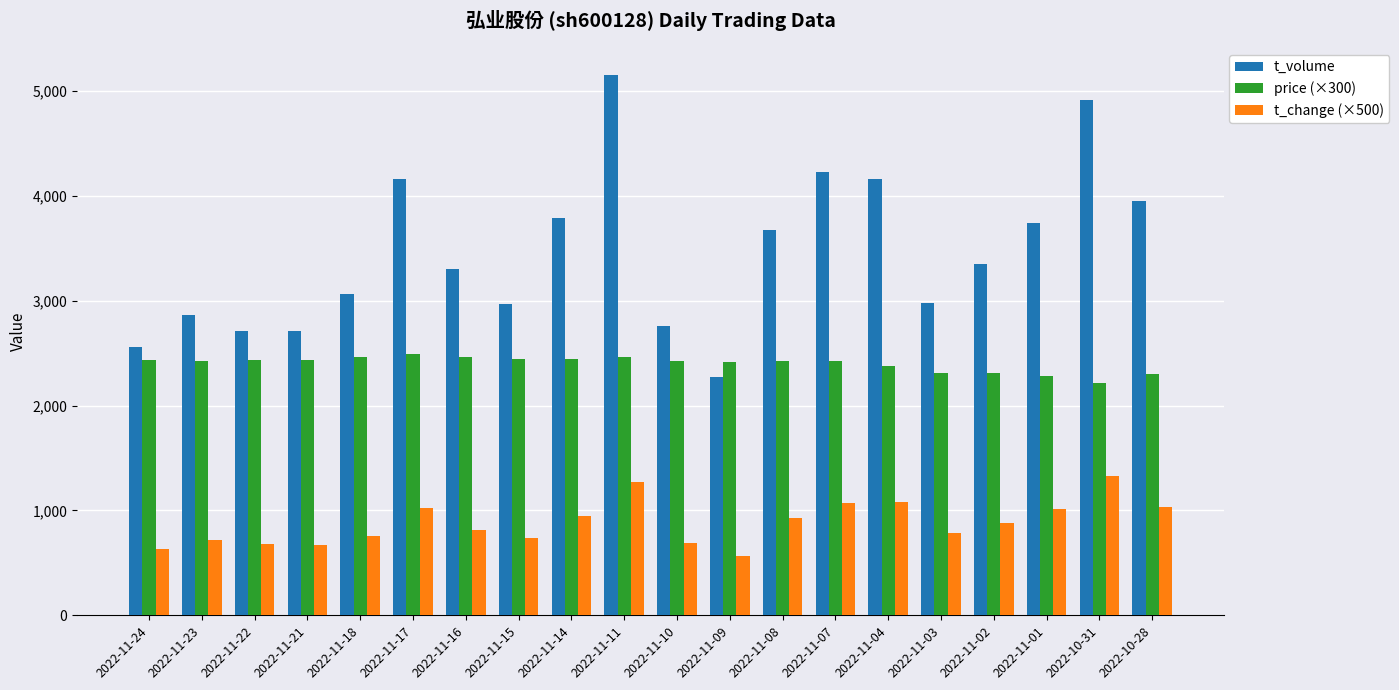

Read the t_change (×500) value at 2022-11-17.

1020.0